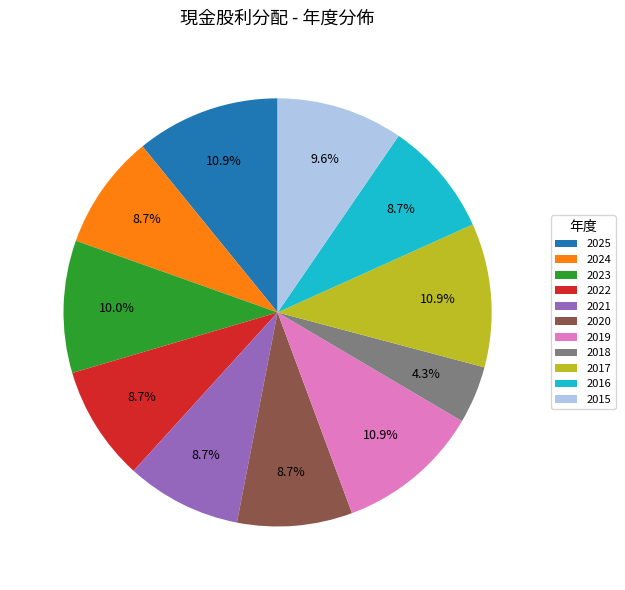

Does any single category account for the majority?

No